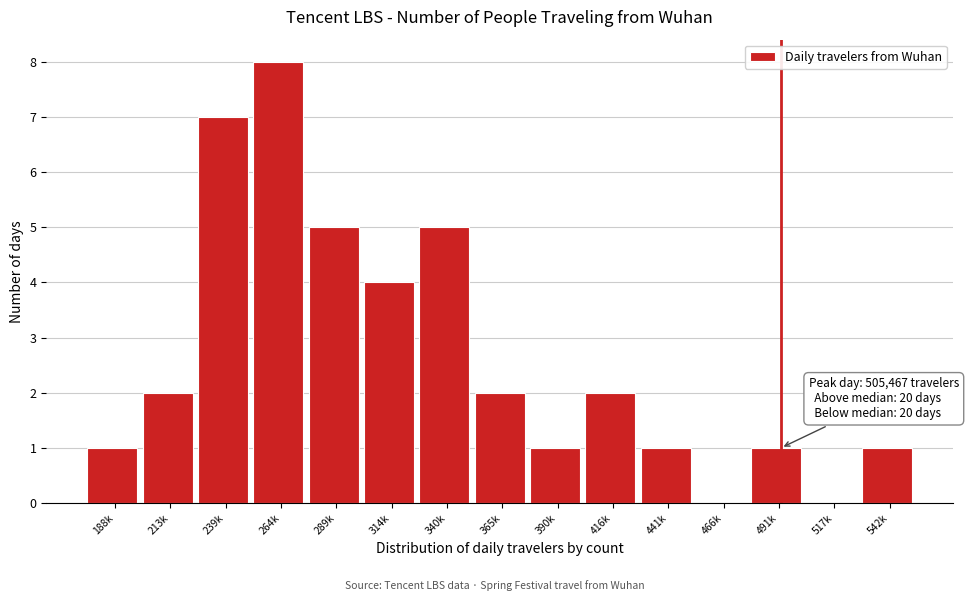

Reading left to right, extract all data points from this chart.

188k=1	213k=2	239k=7	264k=8	289k=5	314k=4	340k=5	365k=2	390k=1	416k=2	441k=1	466k=0	491k=1	517k=0	542k=1